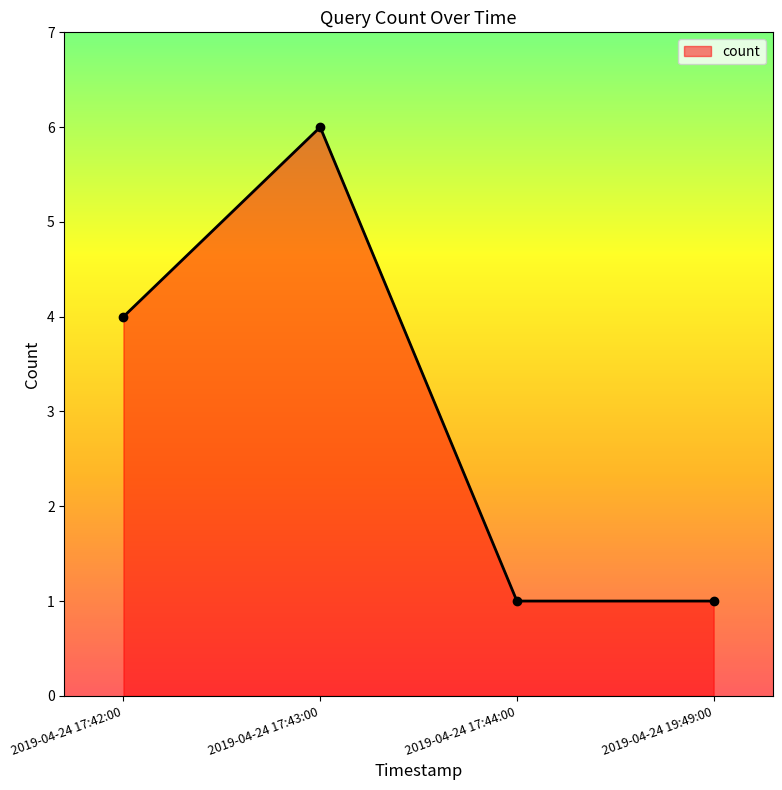

Where is the first local maximum?

2019-04-24 17:43:00